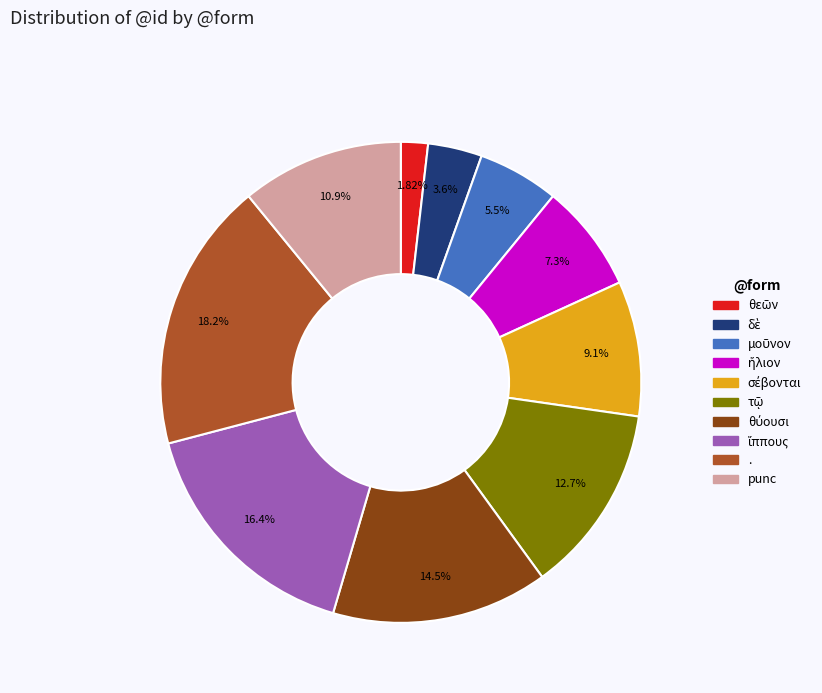

What is the largest slice in the pie chart?

.